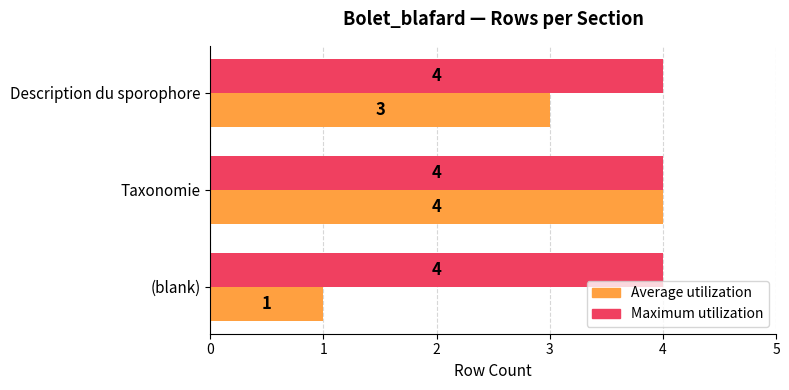

What are all the series names shown in the legend?

Average utilization, Maximum utilization